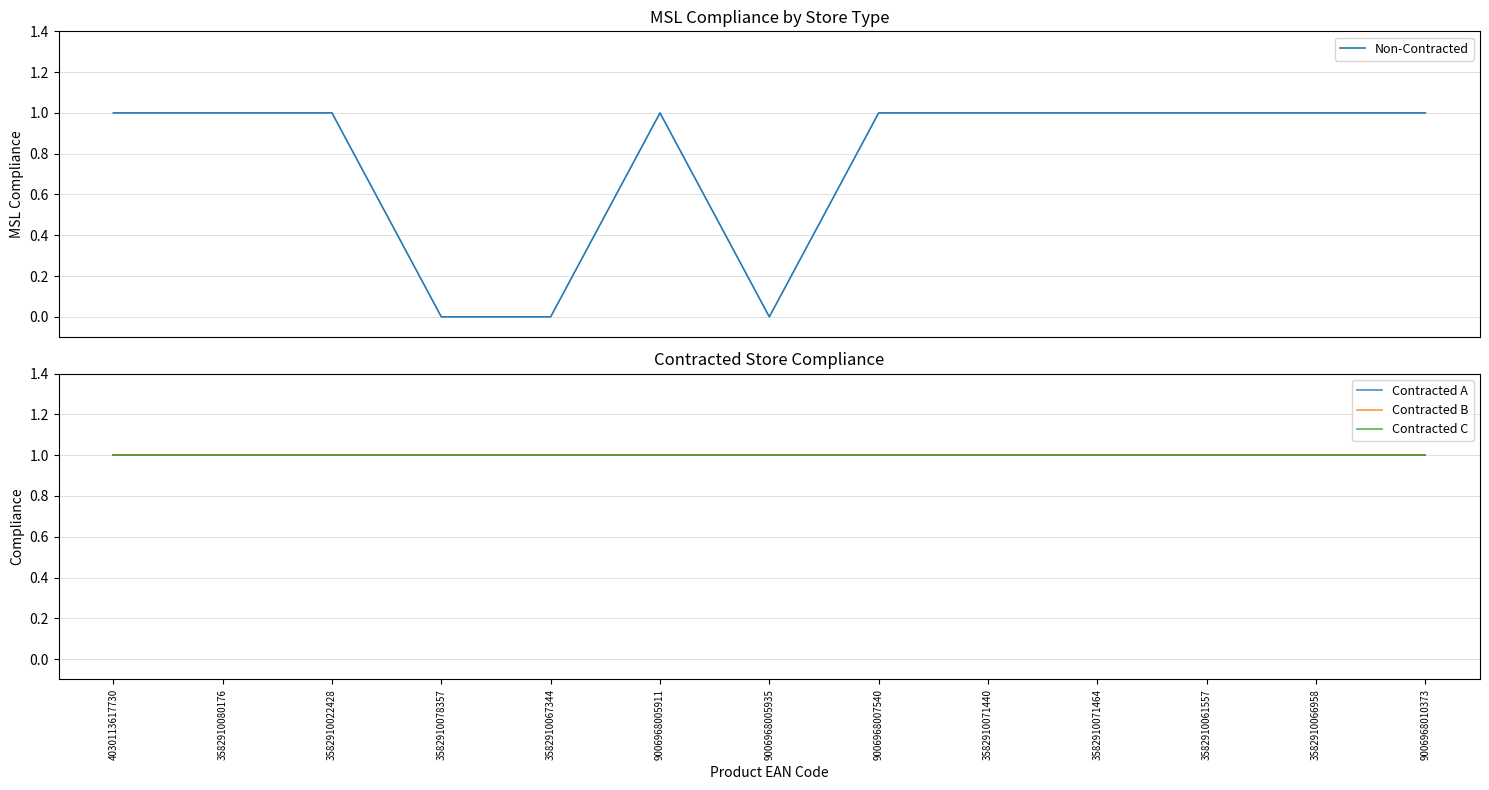

True or false: Non-Contracted and Contracted C intersect in this chart.

False